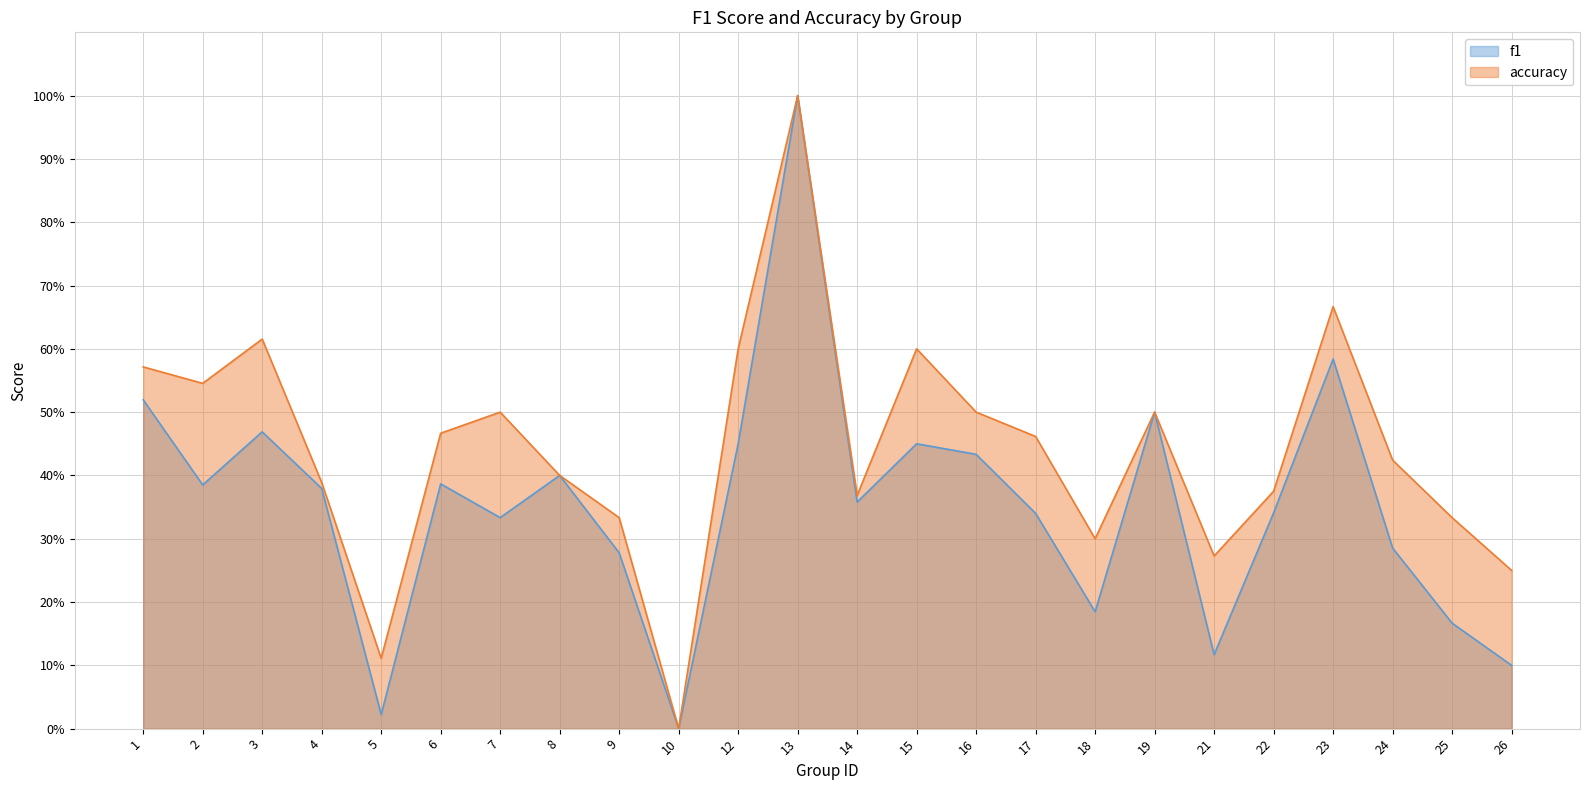

What is the sum of the accuracy values at 4 and 7?

0.9